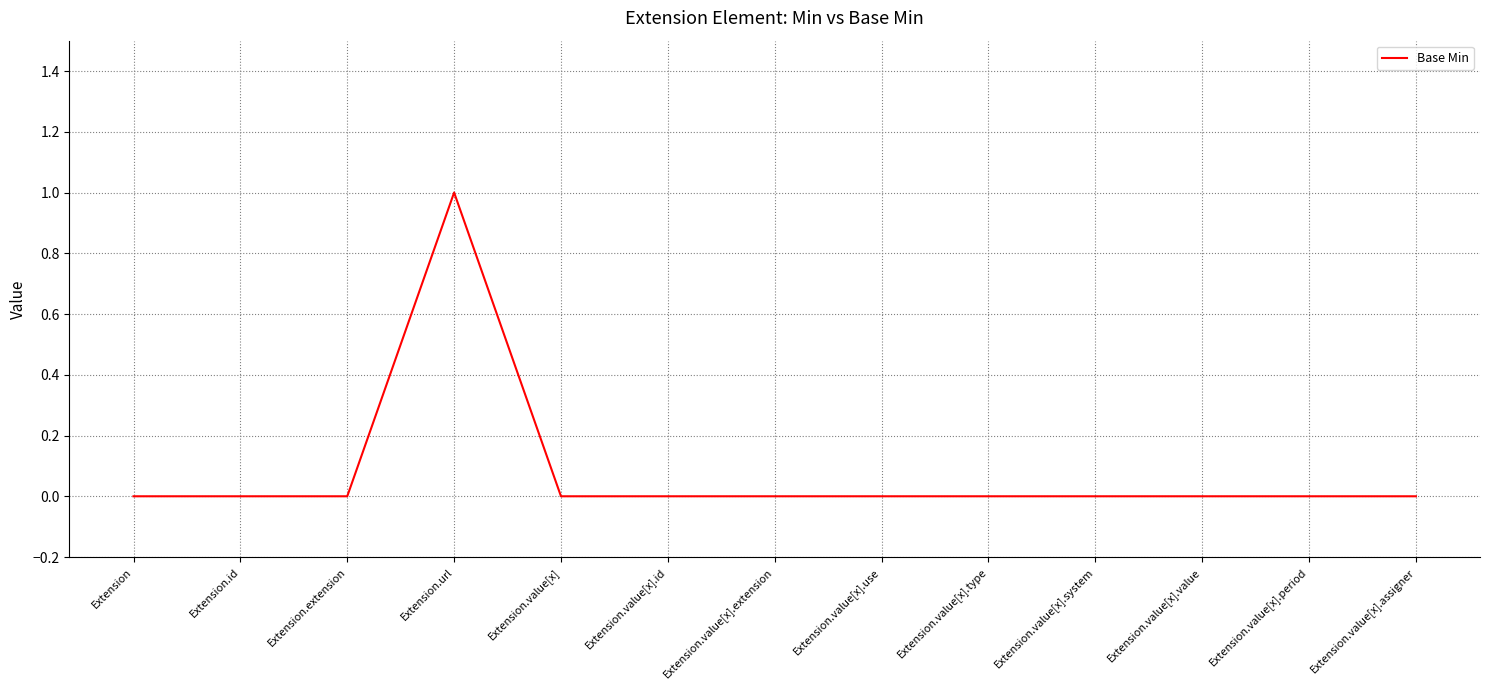

True or false: the data shows 0 at Extension.value[x].extension.

True